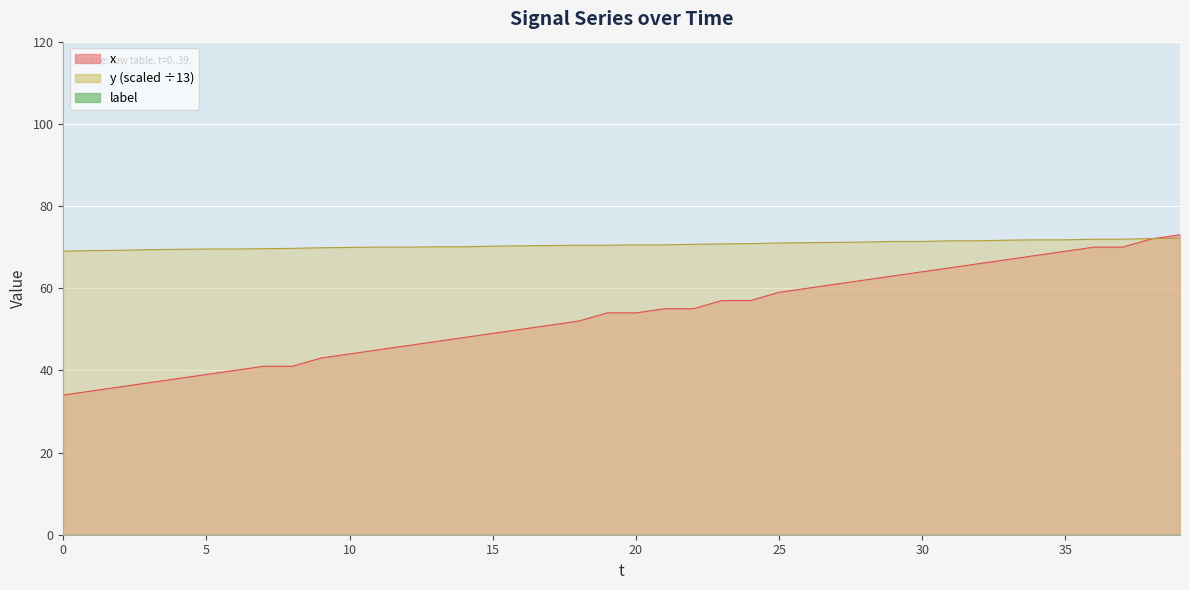

Where is y nearest to the value 70?

11